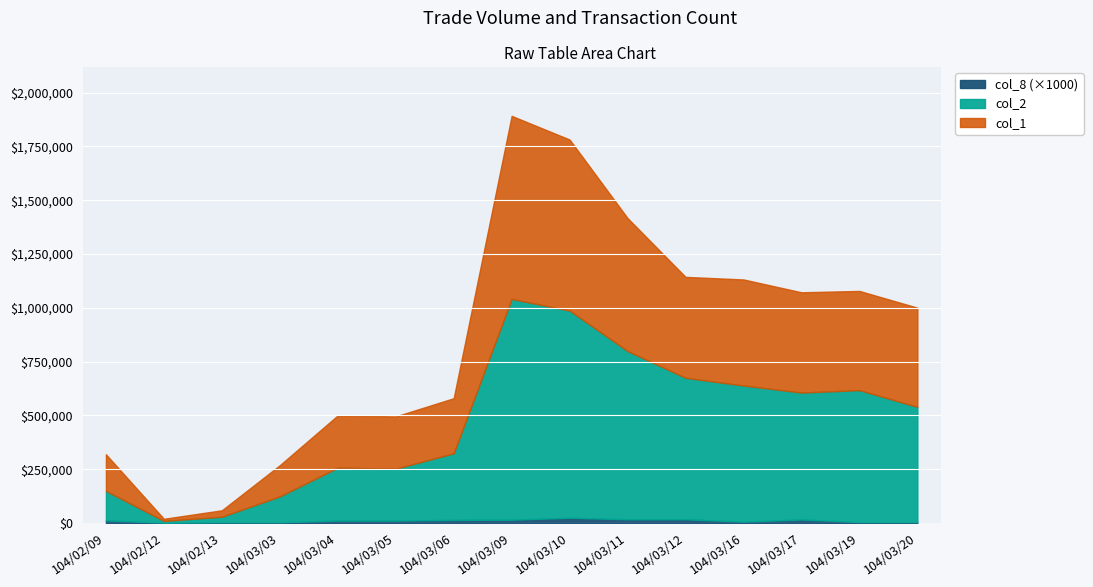

True or false: col_1 and col_8 cross at least once.

False